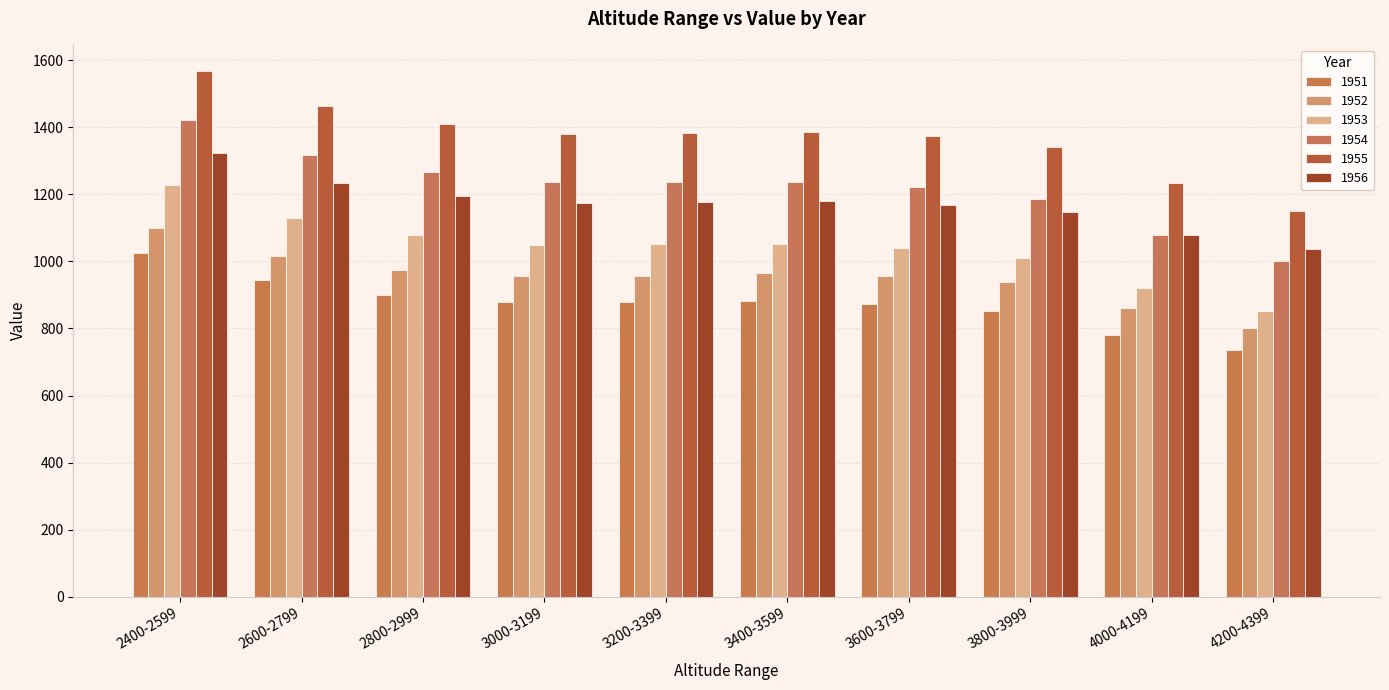

What position from the left is 2800-2999?

3